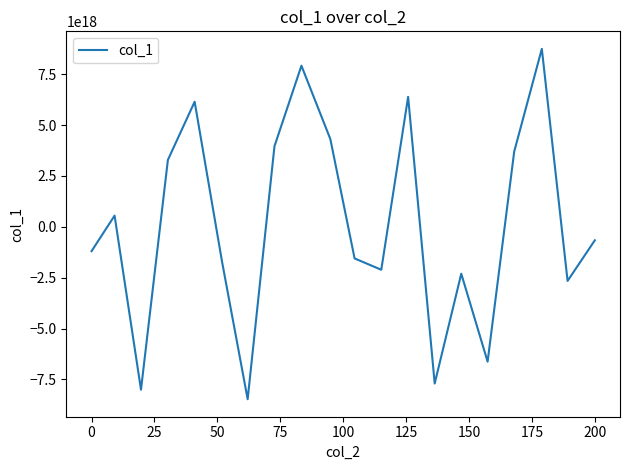

Does the chart have visible grid lines?

No